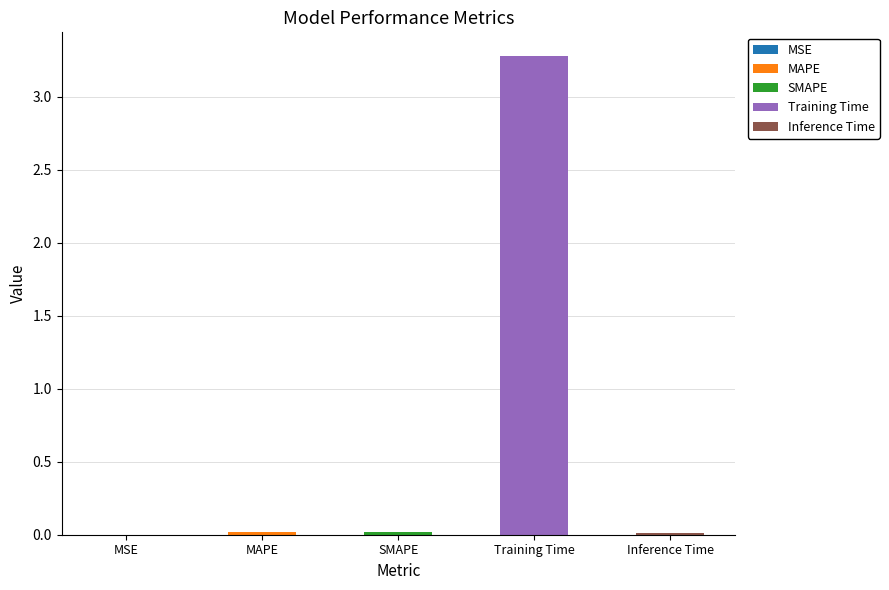

Is it true that the value at Training Time is 3.3?

True